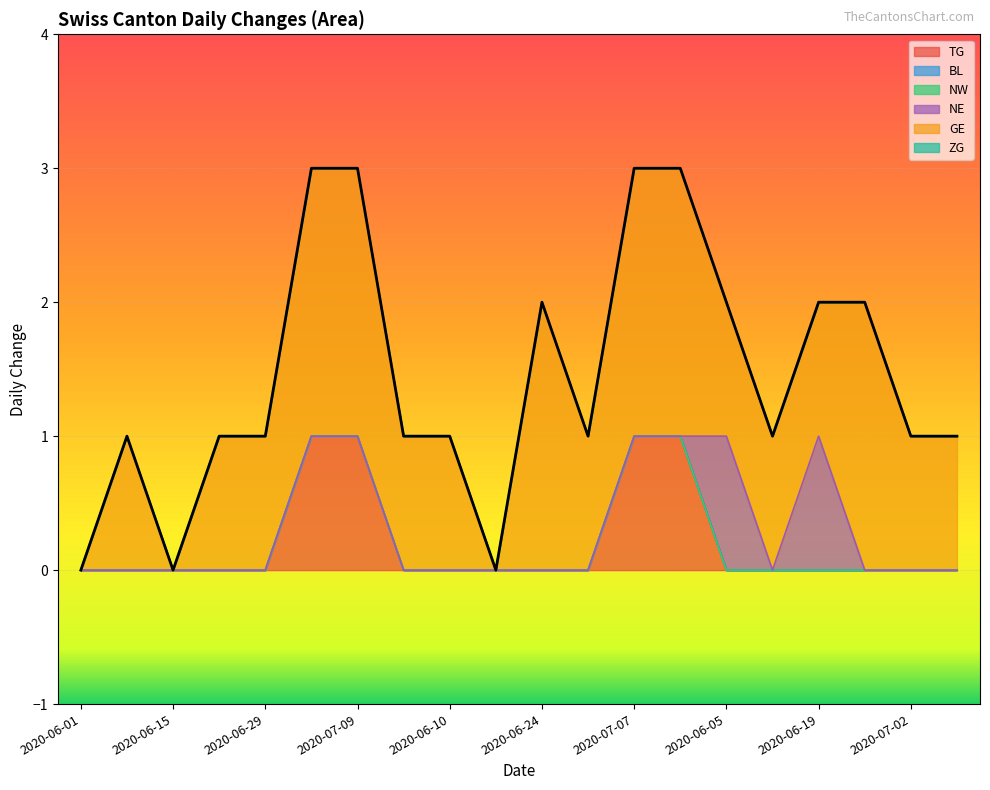

What are all the series names shown in the legend?

TG, BL, NW, NE, GE, ZG